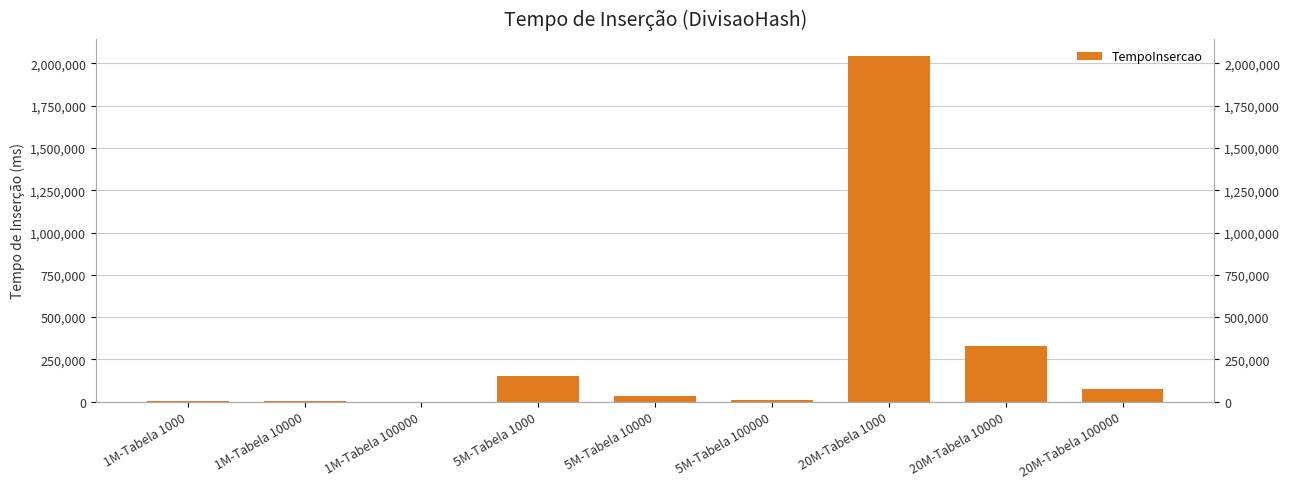

What is the change in value from 5M-Tabela 10000 to 20M-Tabela 10000?

+299332